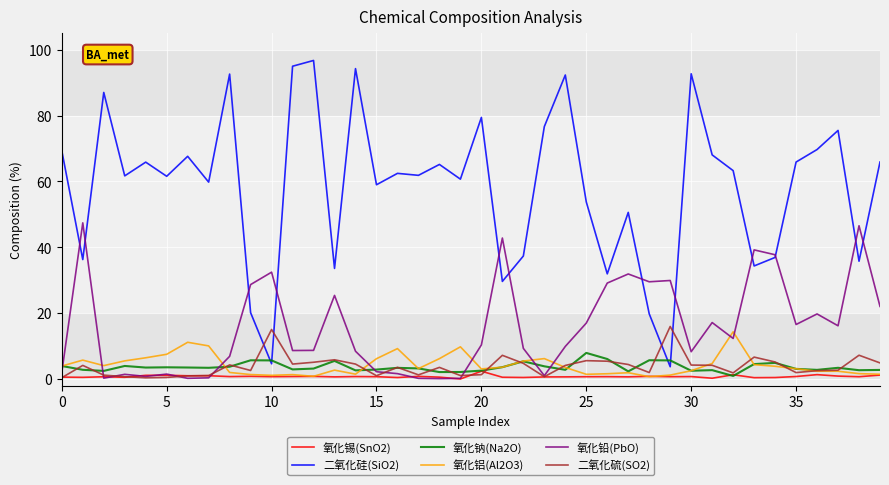

What is the sum of all 二氧化硅(SiO2) values?

2339.1